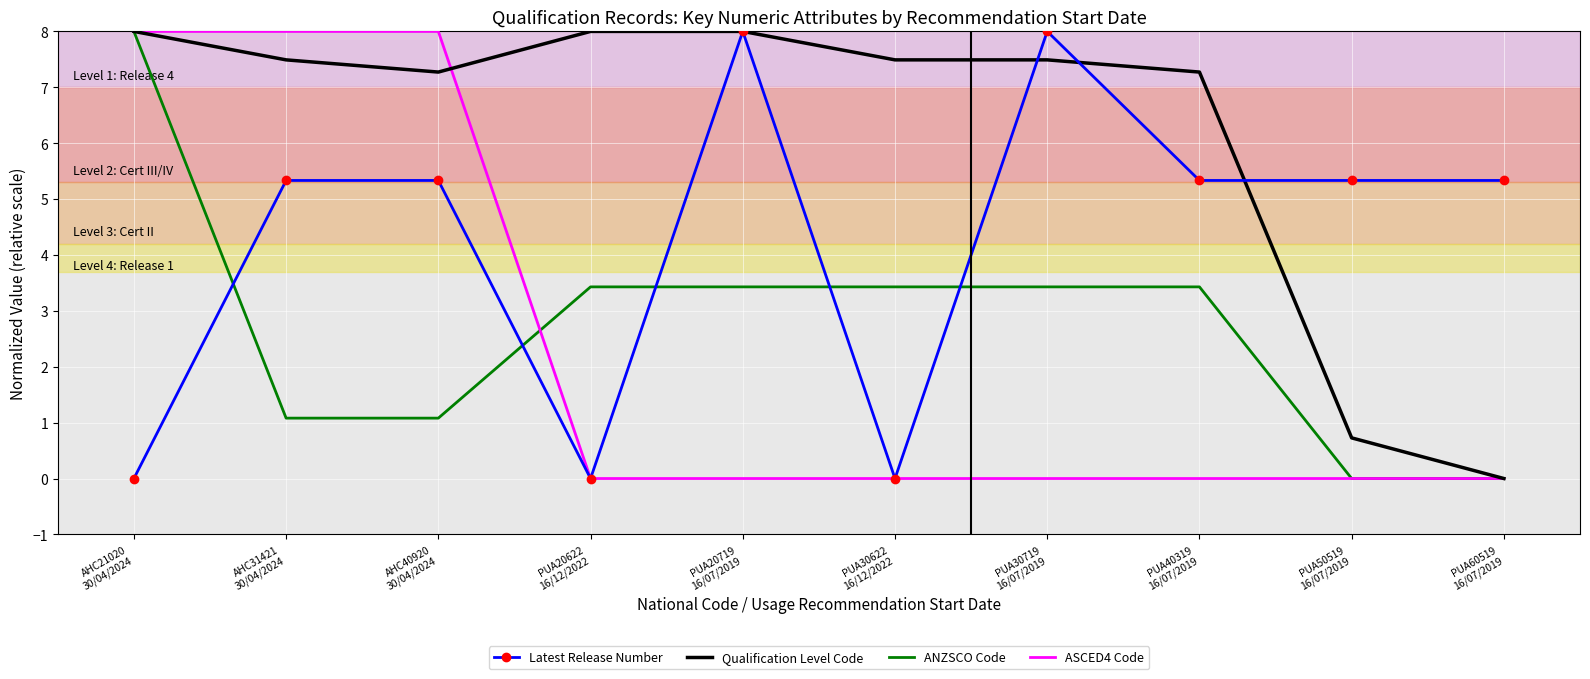

True or false: ASCED4 Code has a value of 4.3 at AHC40920
30/04/2024.

False